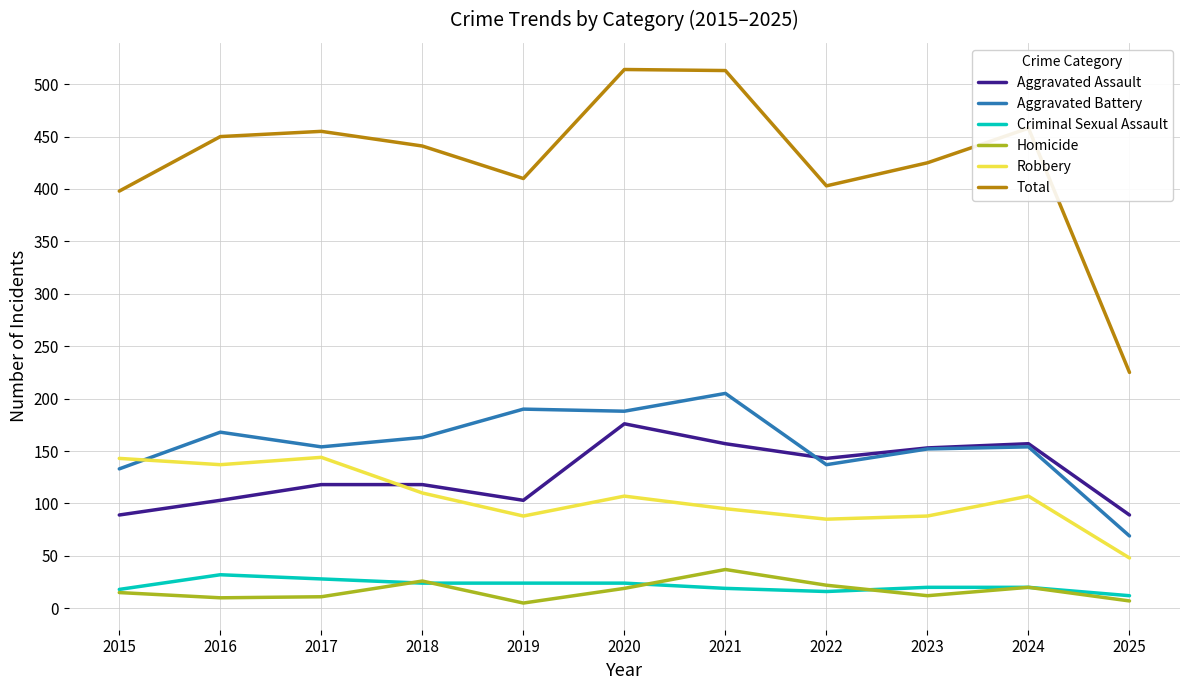

True or false: Criminal Sexual Assault has a value of 24 at 2018.

True